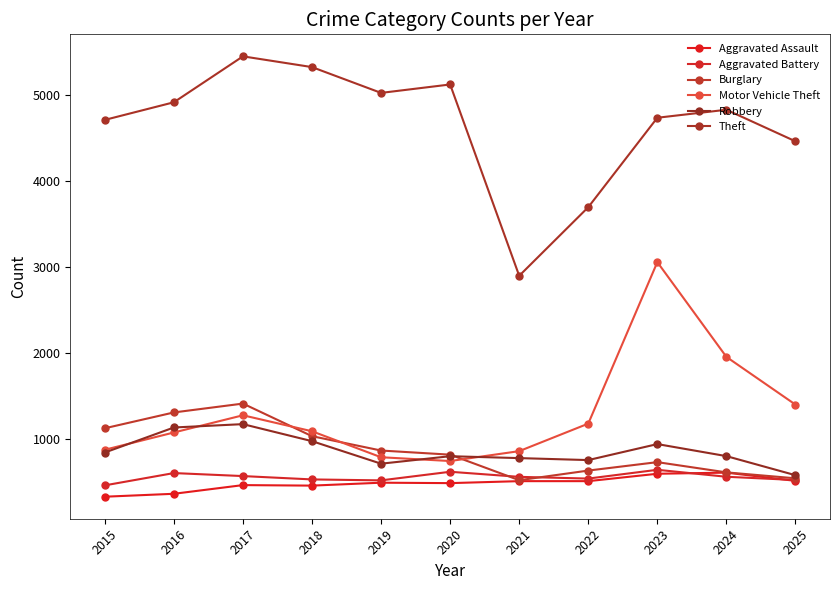

What is the minimum value for Burglary?

521